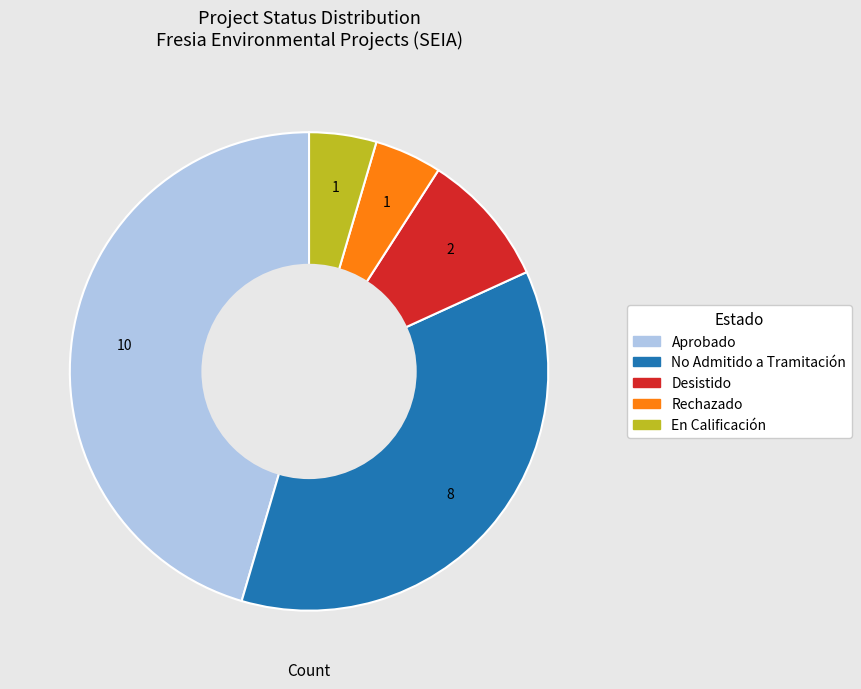

Does any single category account for the majority?

No